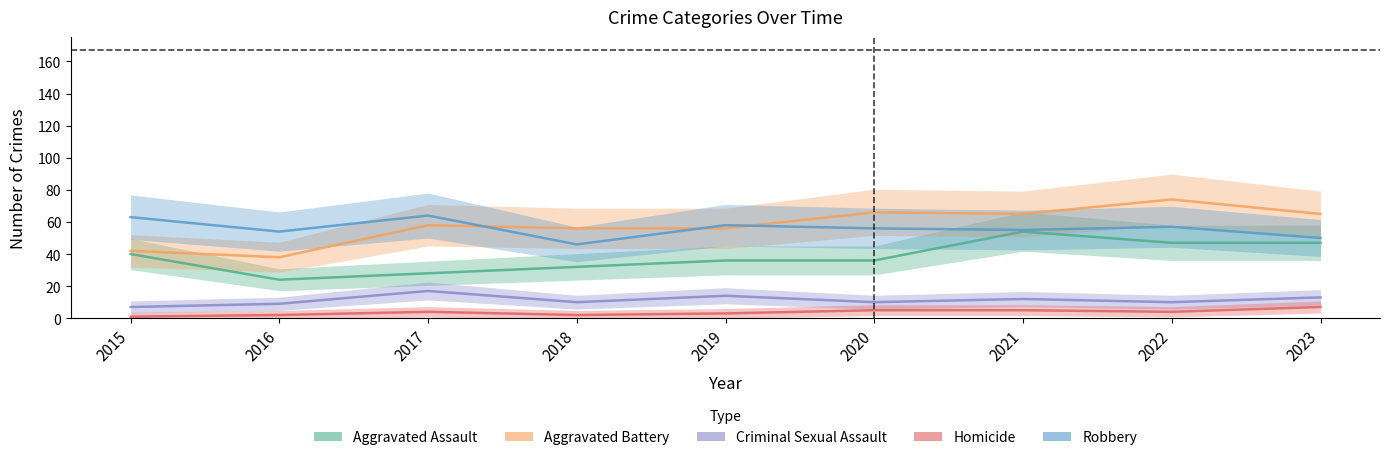

What are all the series names shown in the legend?

Aggravated Assault, Aggravated Battery, Criminal Sexual Assault, Homicide, Robbery